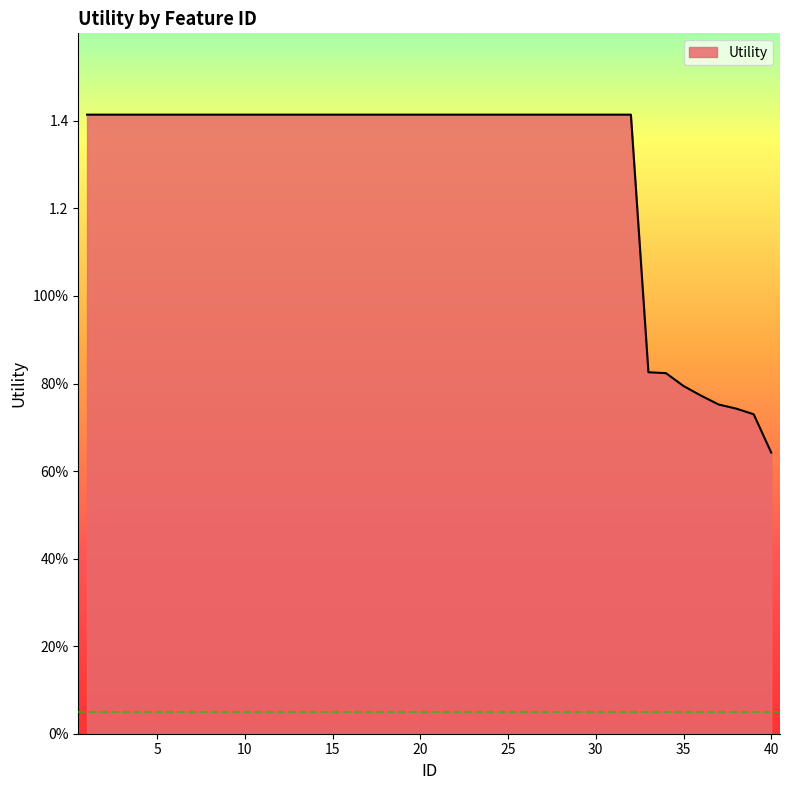

At which category does the chart reach its peak across all series?

1